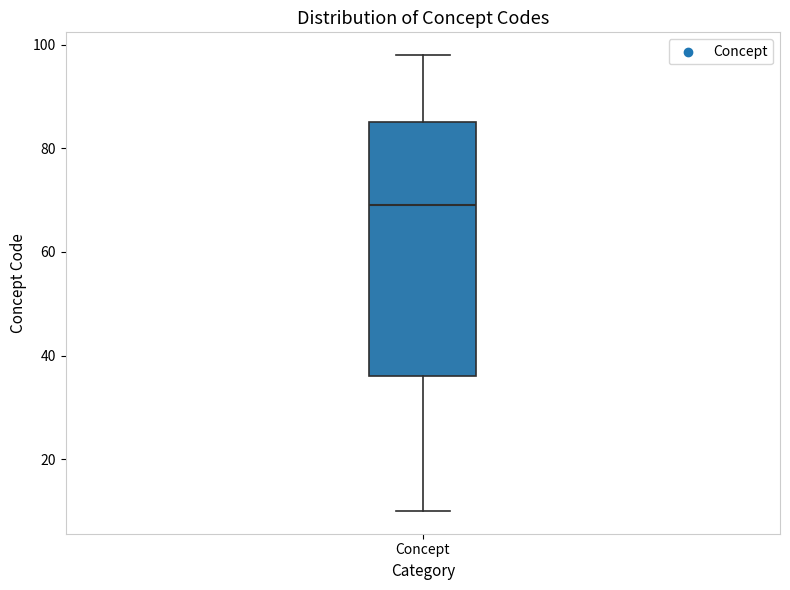

Transcribe this box plot: give where the median line is, the range the box spans, and where the two whiskers end, as read against the y-axis. The values are not printed on the chart, so give them approximately, as read against the axis.

median 70, box 36 to 86, whiskers 10 to 98